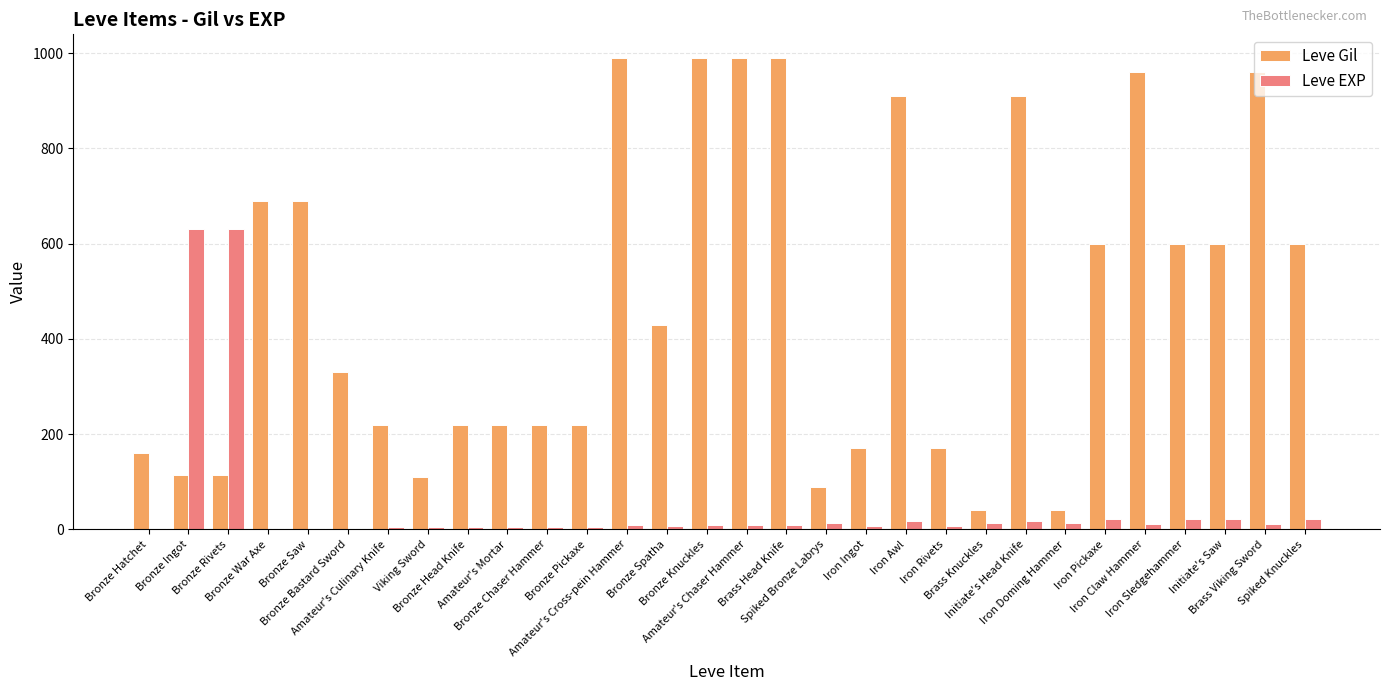

What is the greatest value displayed?

990